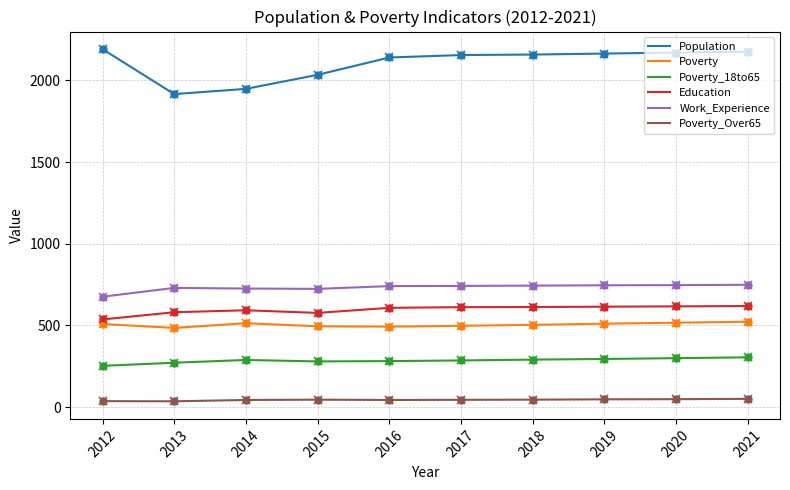

What is the total value across all series at 2021?

4423